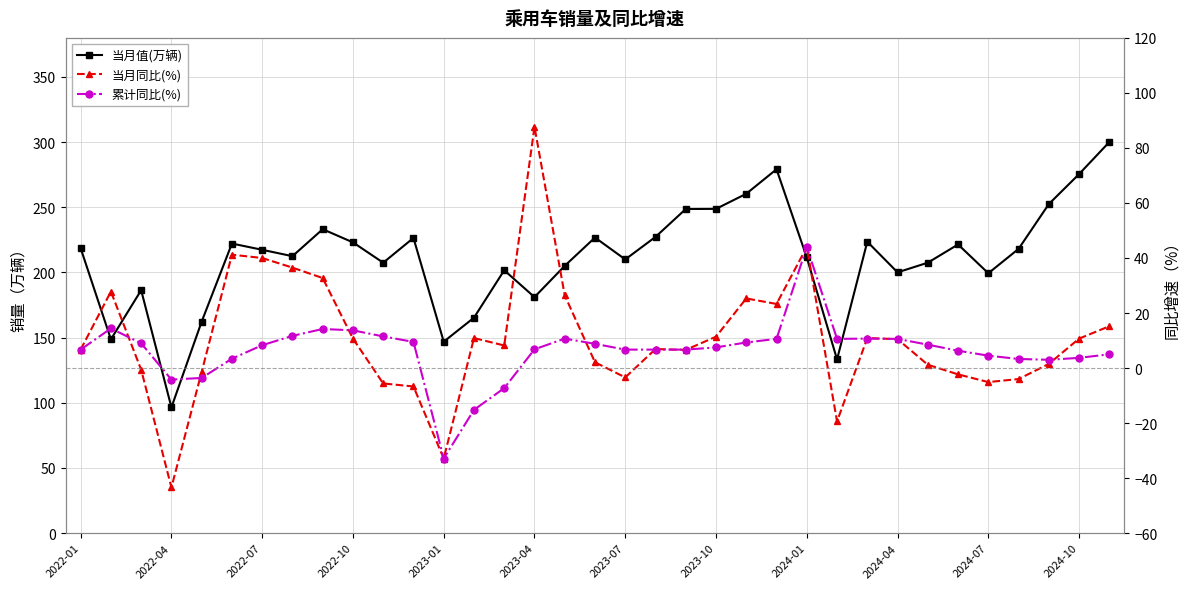

At which category is the sum across all series the highest?

34